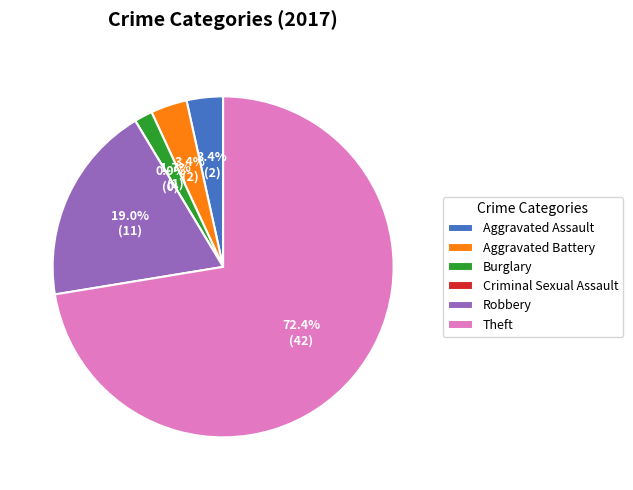

To the nearest percent, what is the average slice percentage?

17%